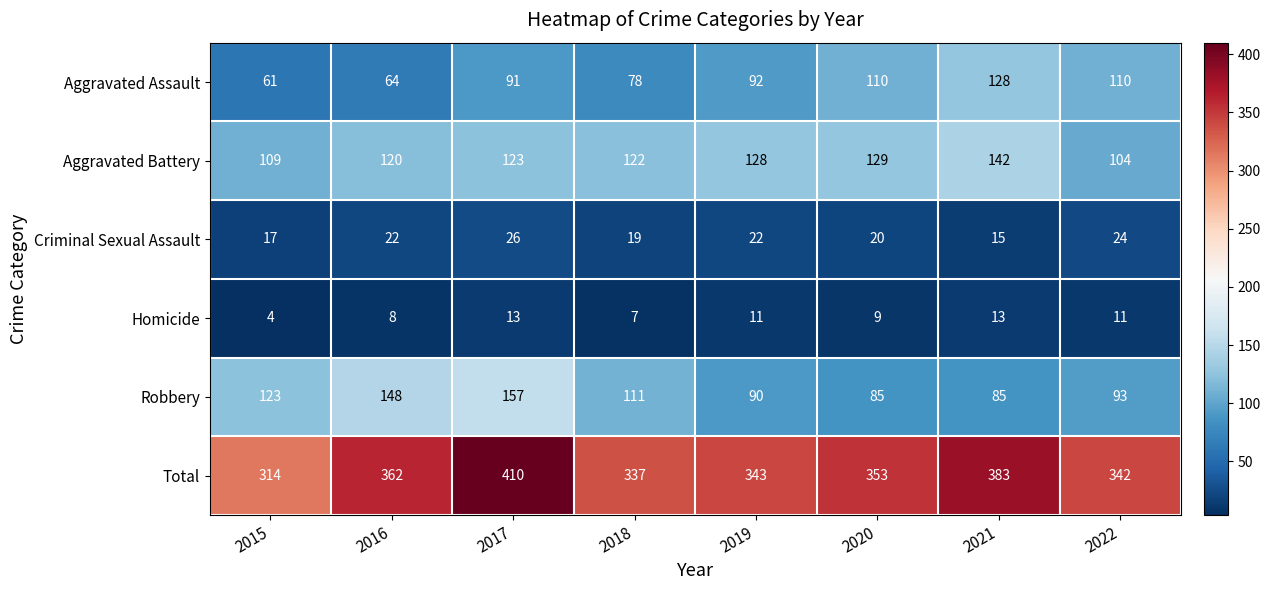

List the series in order of their peak value, highest first.

Total, Robbery, Aggravated Battery, Aggravated Assault, Criminal Sexual Assault, Homicide